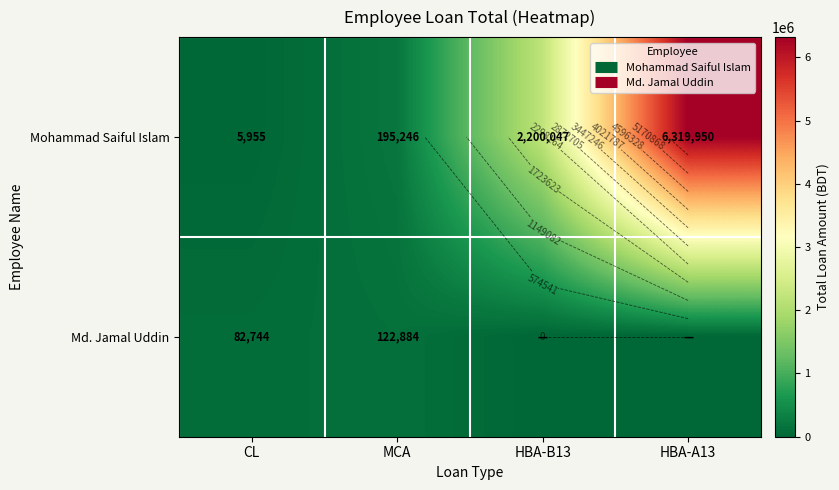

Where is Mohammad Saiful Islam nearest to the value 3162952?

HBA-B13